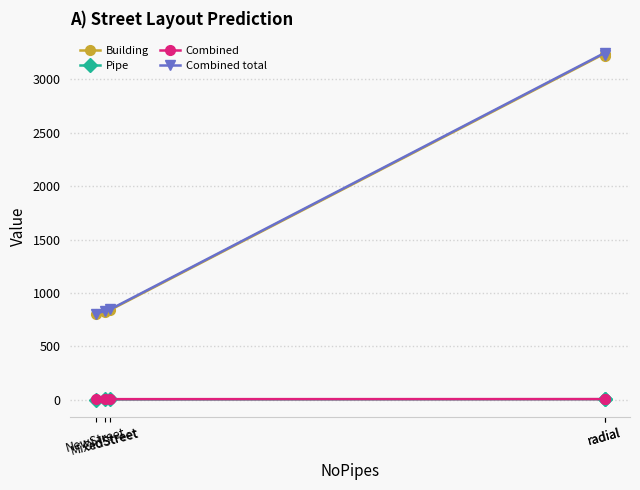

At which label does Combined total first exceed 847?

OldStreet